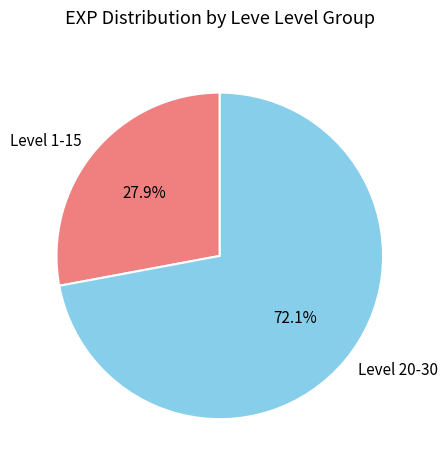

Rank the categories by value from lowest to highest.

Level 1-15, Level 20-30